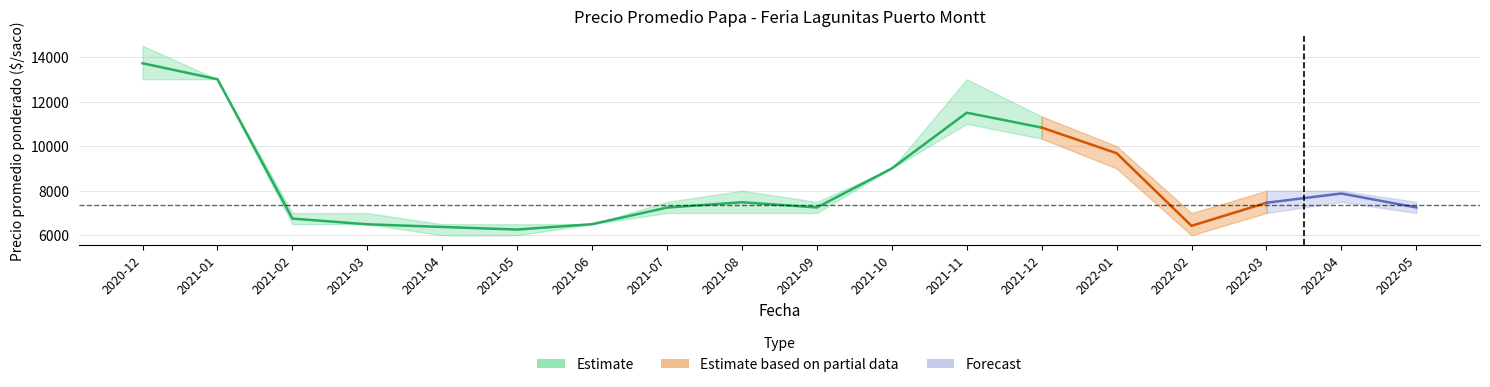

What is the value of the Precio promedio ponderado point at the 5th from the left?

6375